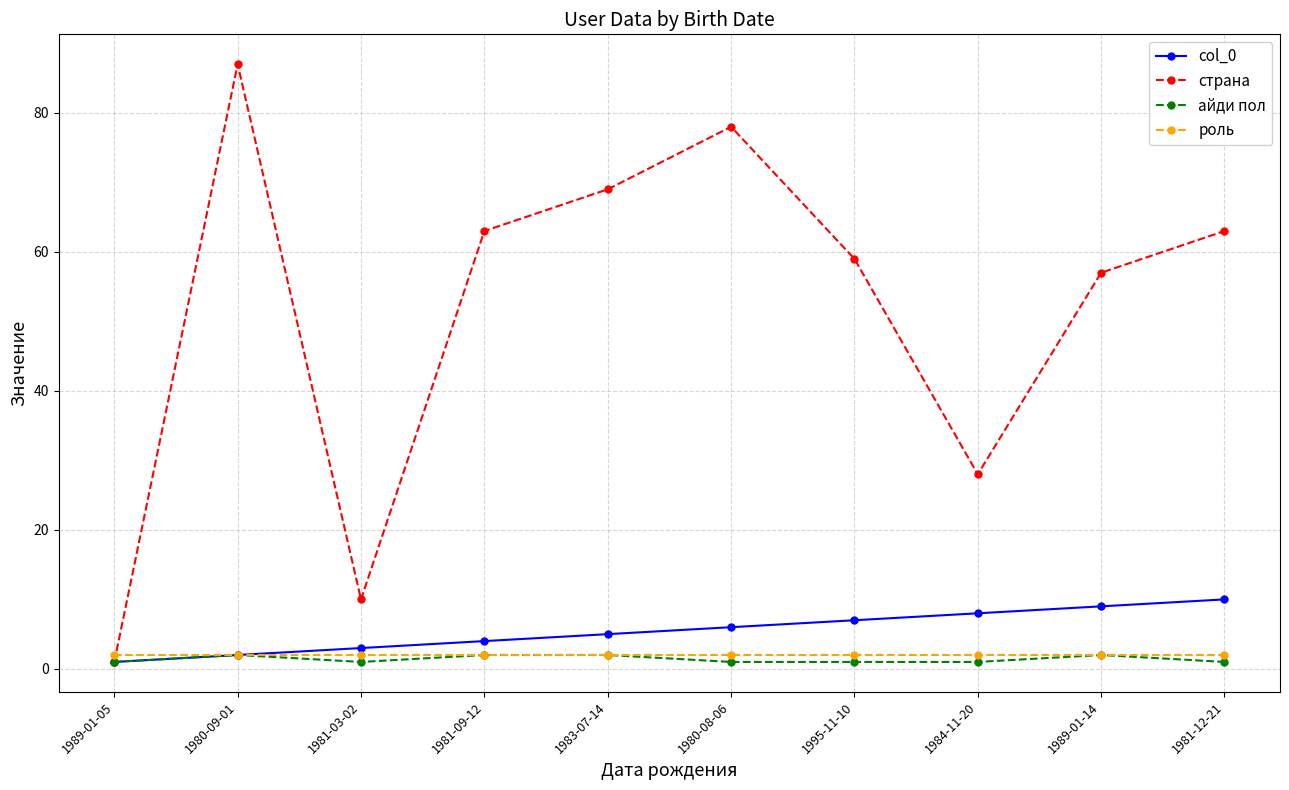

Which label corresponds to the largest value in the chart?

1980-09-01